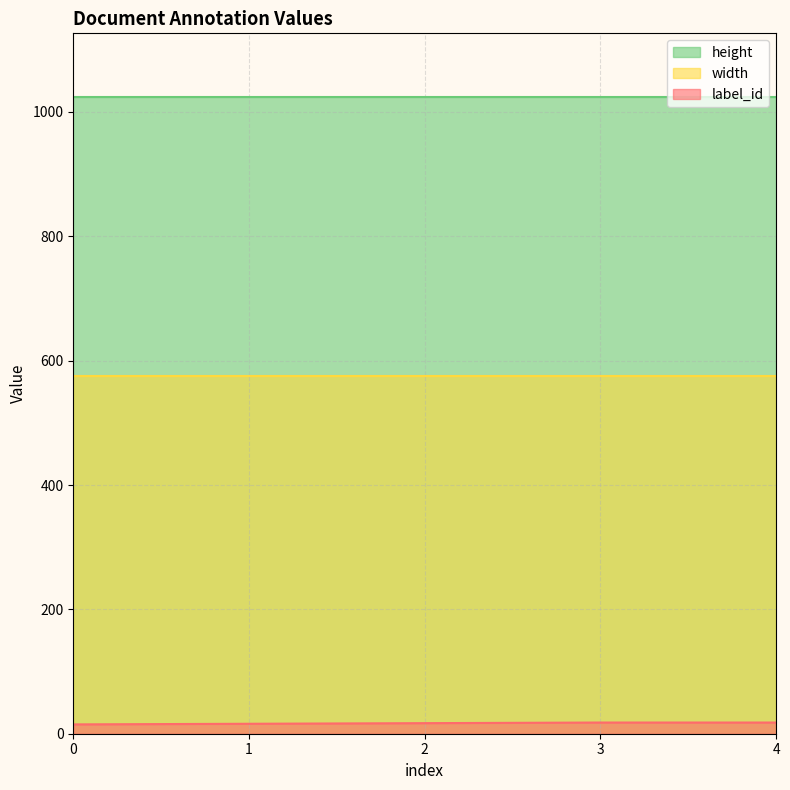

How many distinct data groups are displayed?

3